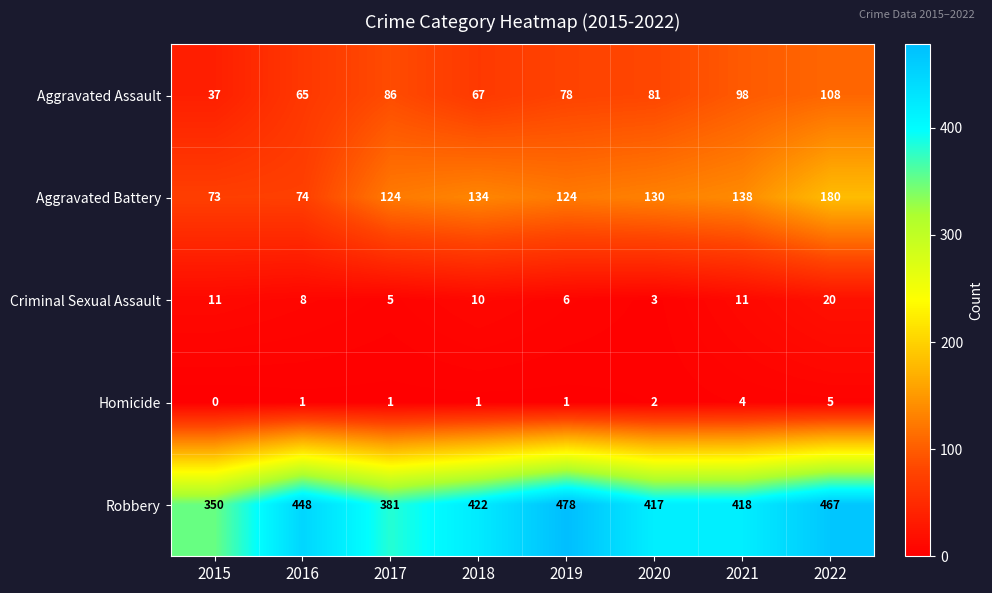

Count the number of categories in the chart.

8